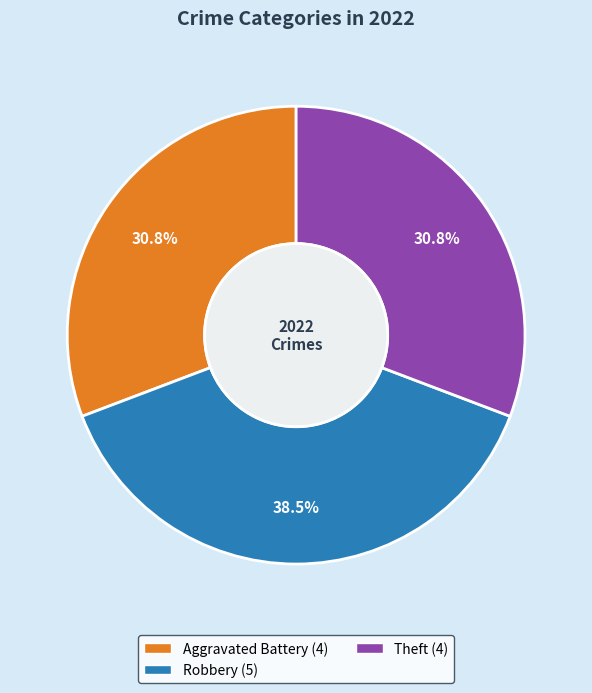

Is there a majority slice in this chart?

No